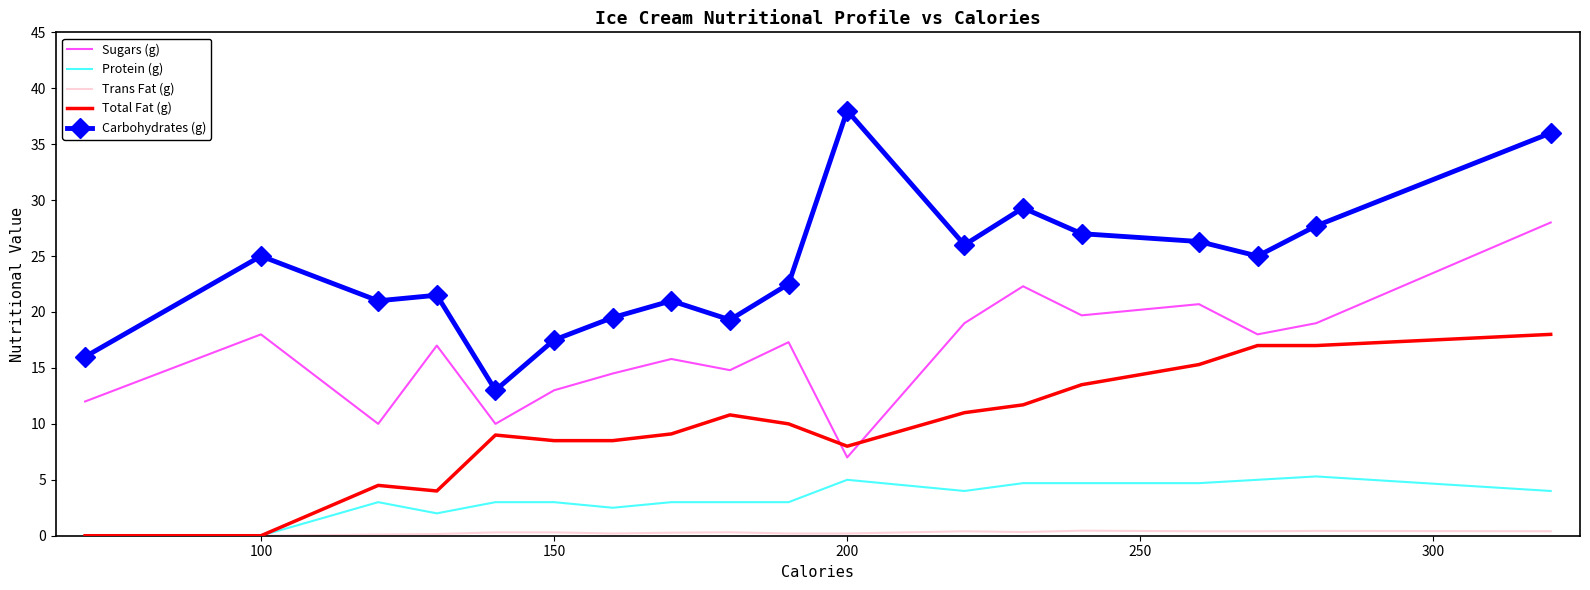

Which series has the largest total across all categories?

Carbohydrates (g)